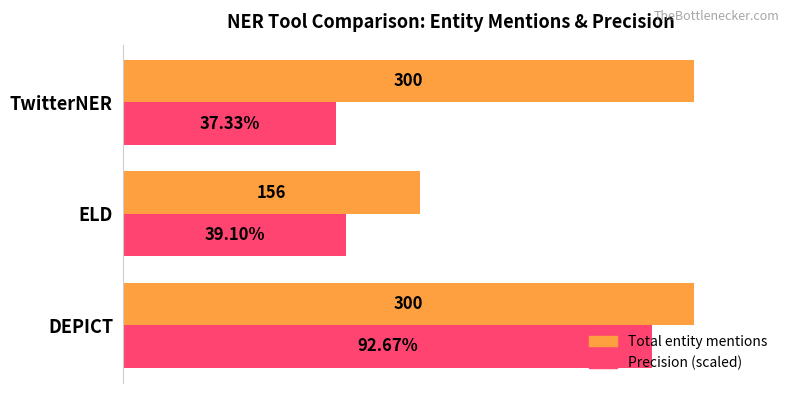

What are all the series names shown in the legend?

Total entity mentions, Precision (scaled)